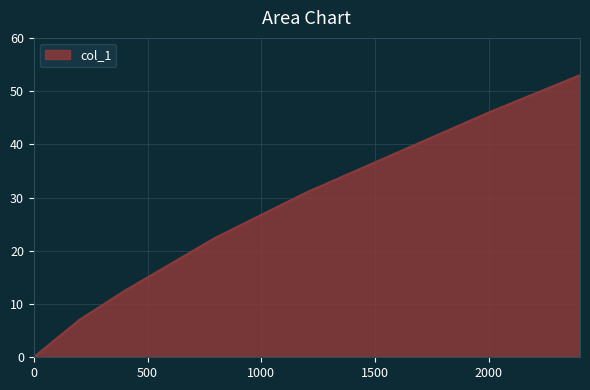

Reading left to right, transcribe all the data shown in this chart.

0.0	7.0	12.5	22.5	31.0	38.5	46.0	53.0